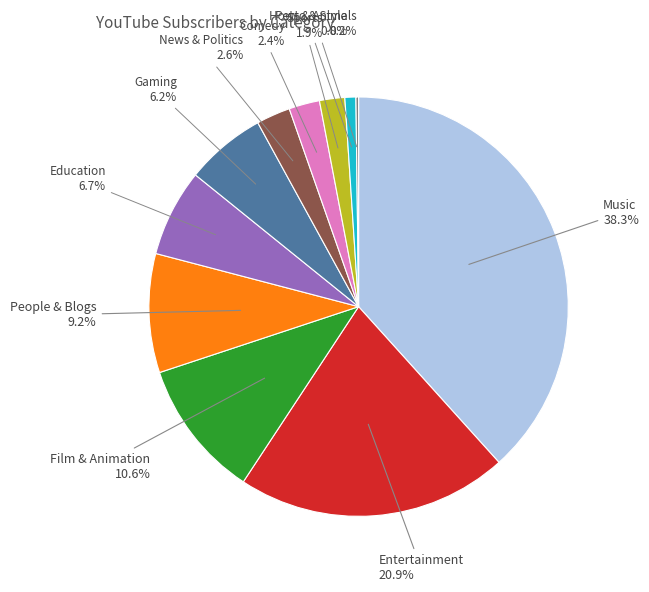

What is the largest slice in the pie chart?

Music